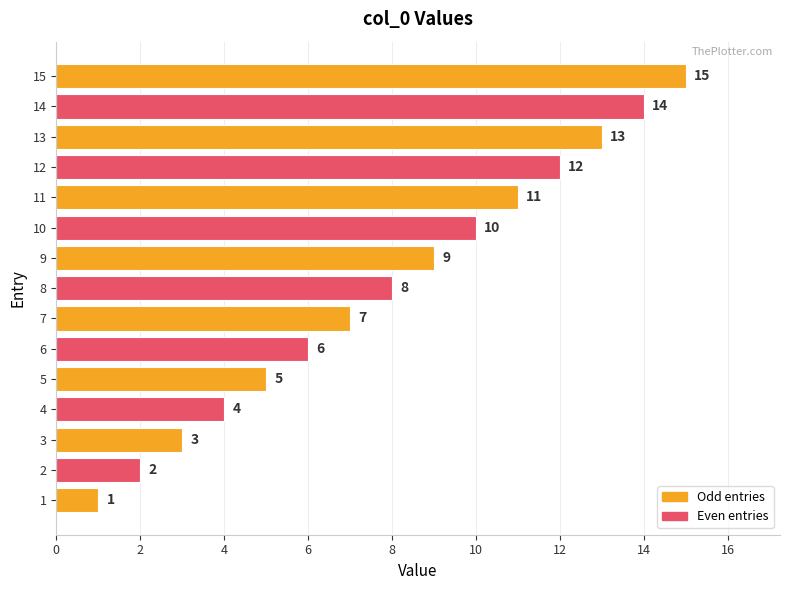

What is the ratio of the value at 7 to the value at 9?

0.8